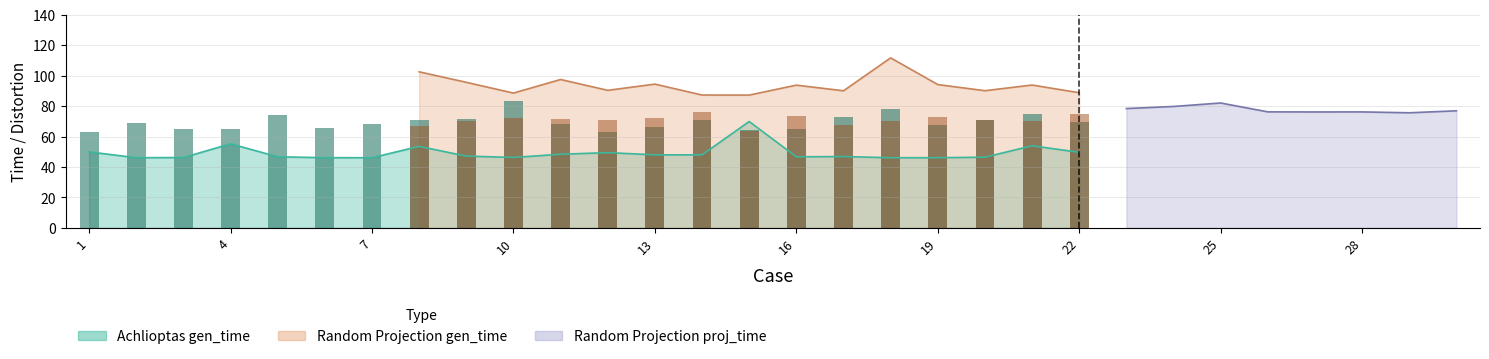

Which label corresponds to the smallest value in the chart?

12